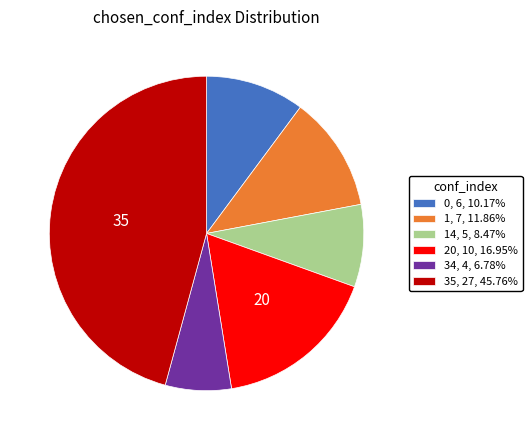

Is the sum of 1, 7, 11.86% and 34, 4, 6.78% greater than half?

No